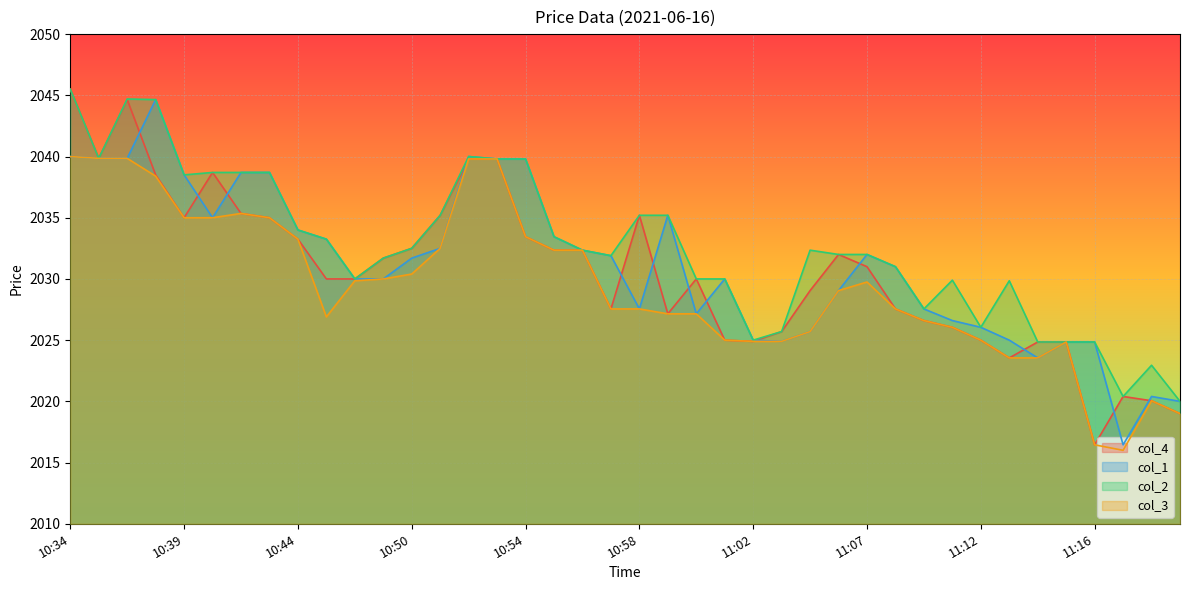

Between 10:46 and 11:07, which is larger?

11:07